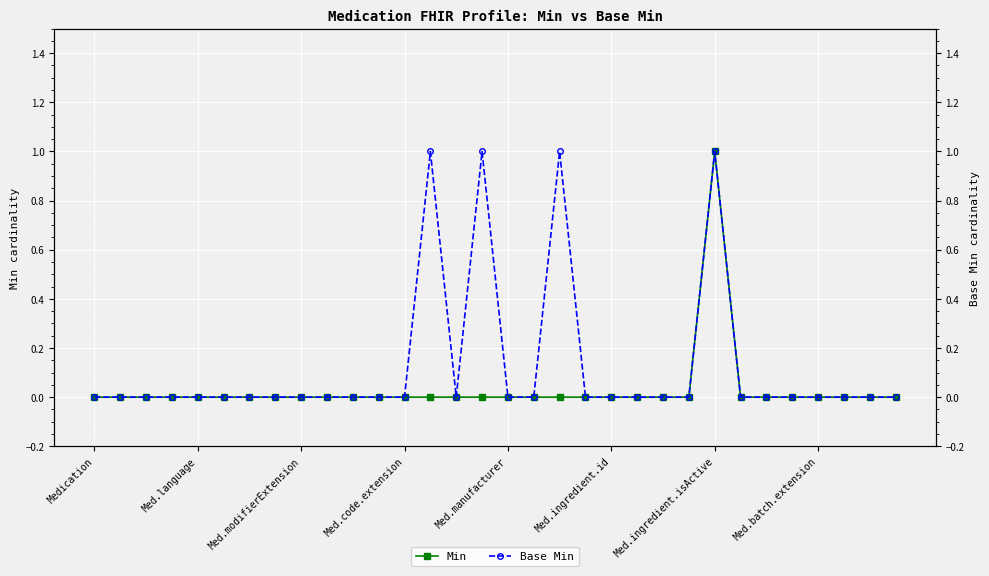

True or false: Min has more than 1 interior local peaks.

False